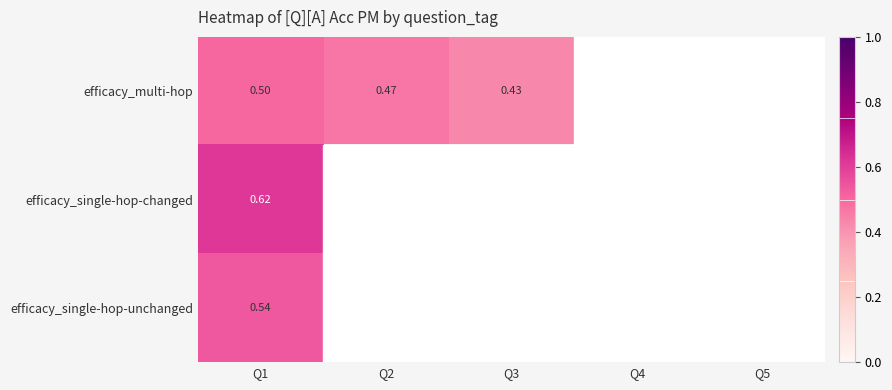

At which category does the chart reach its peak across all series?

Q1